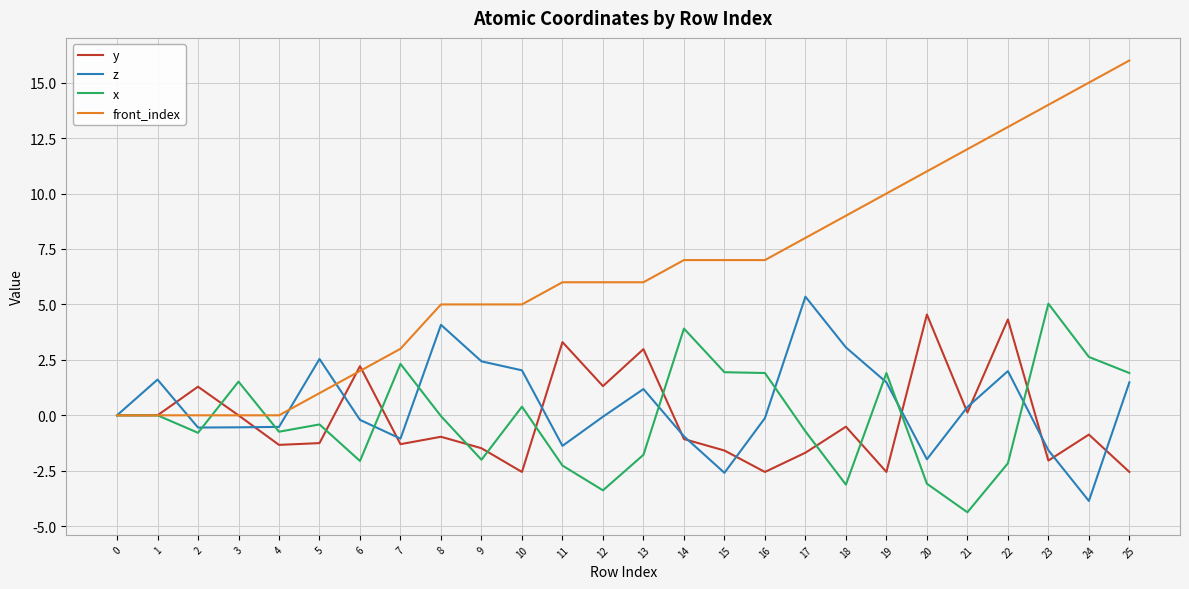

True or false: front_index has a value of 0.0 at 4.

True